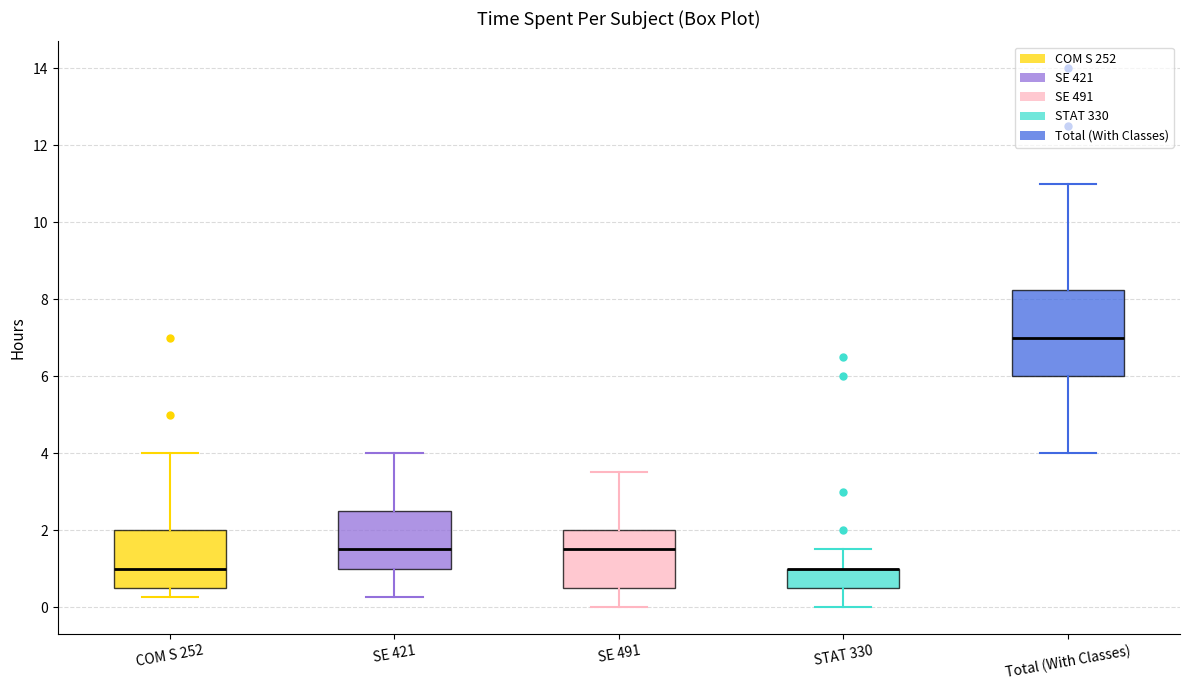

Where is the upper edge of the box for STAT 330 on the y-axis? The values are not printed on the chart, so give them approximately, as read against the axis.

1.0